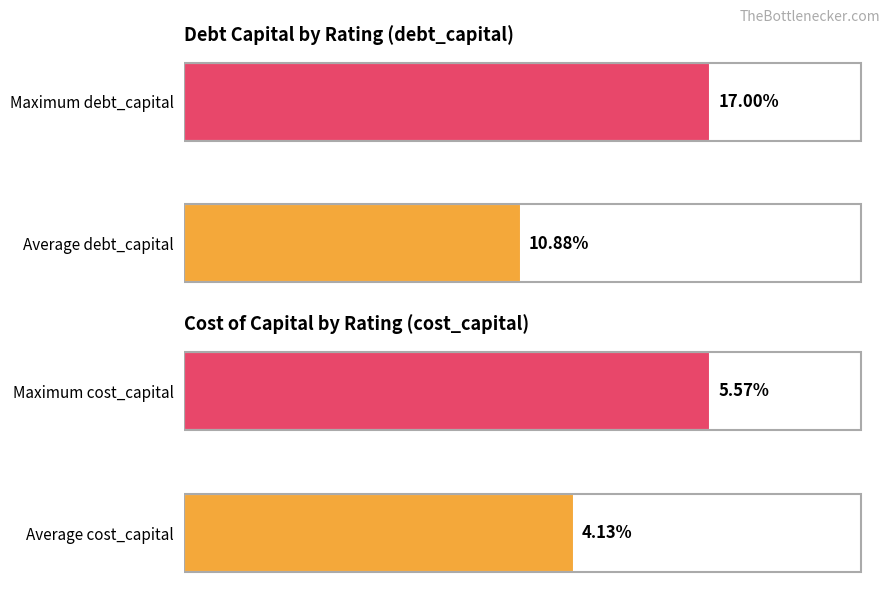

True or false: debt_capital has a value of 17.0 at Maximum debt_capital.

True